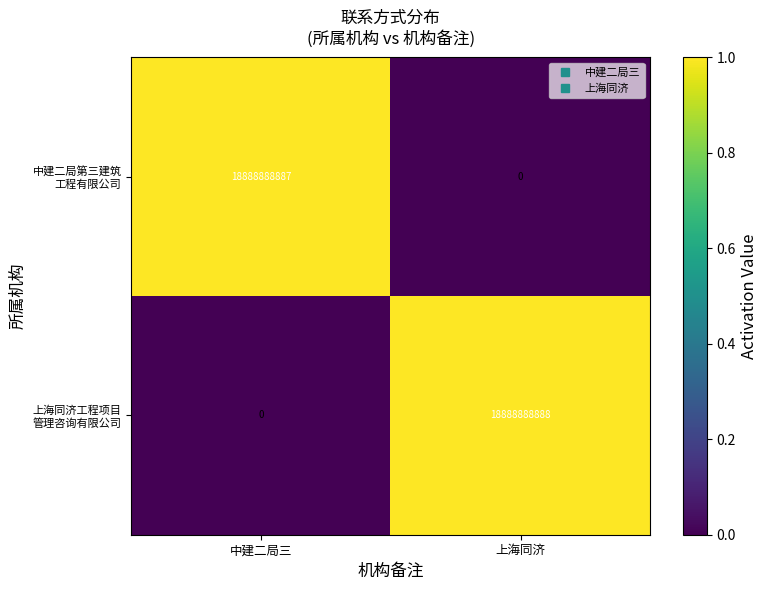

At which category is the sum across all series the highest?

上海同济